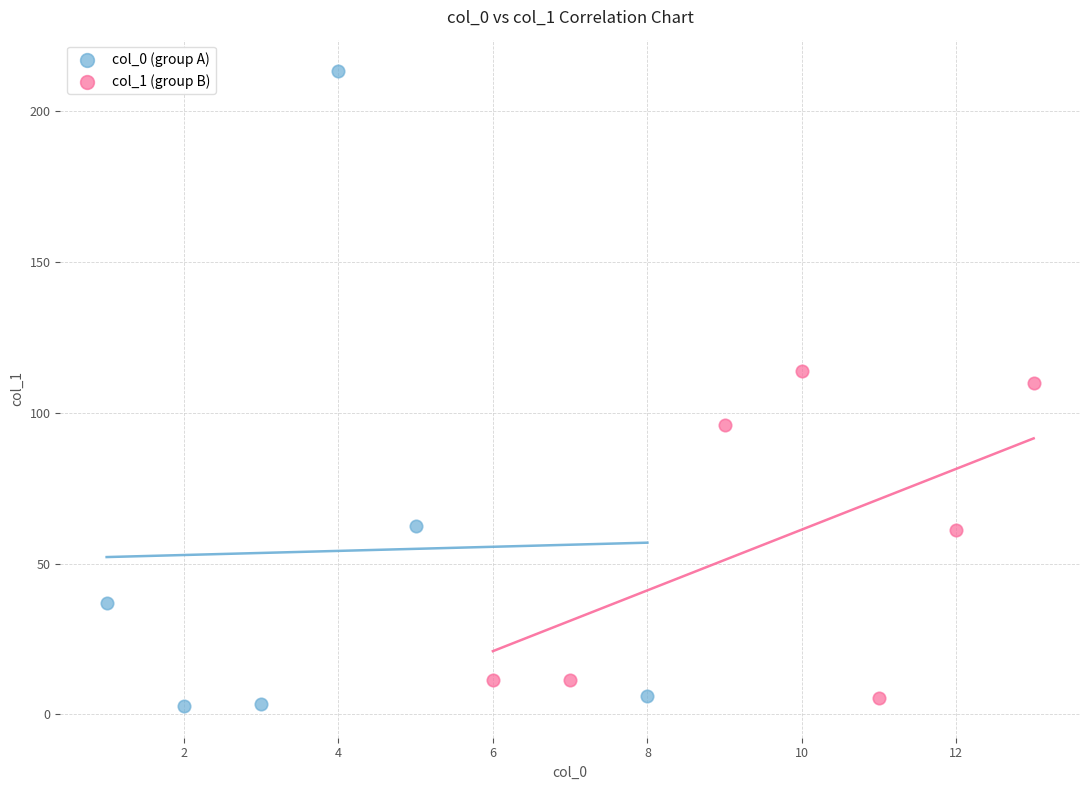

What are all the series names shown in the legend?

col_0 (group A), col_1 (group B)